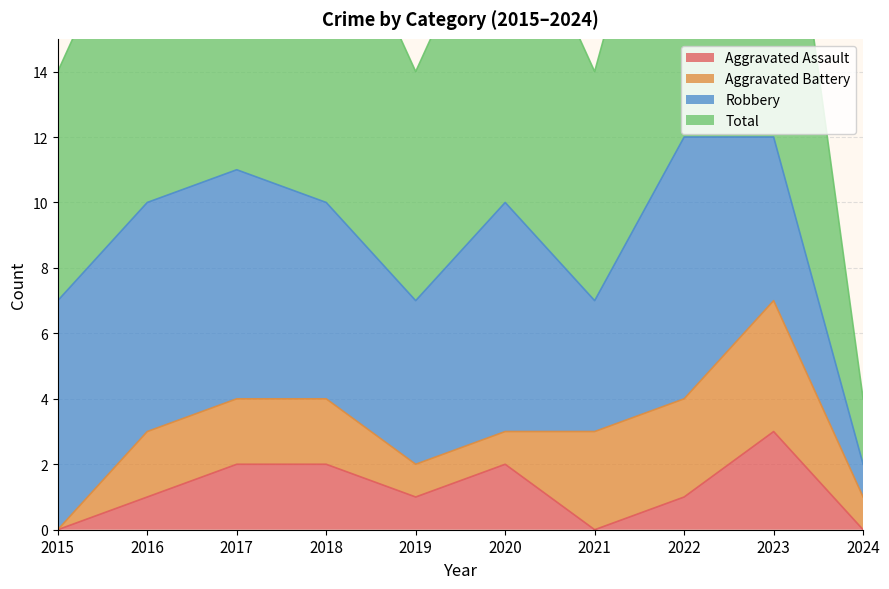

What is the approximate value of Aggravated Assault at 2022?

1